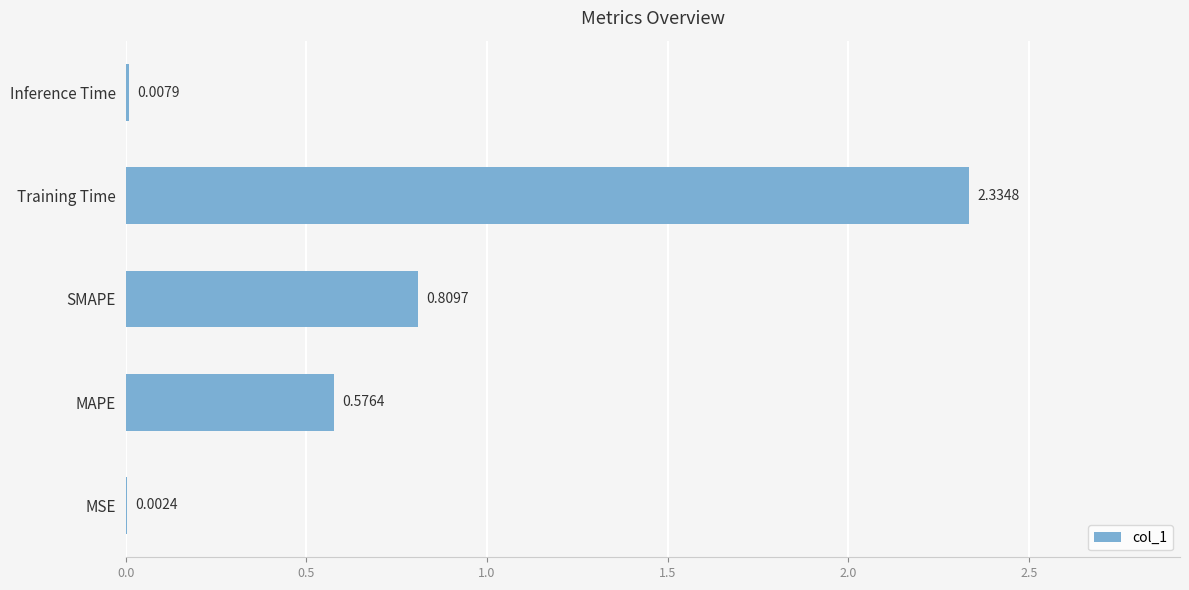

Which label corresponds to the largest value in the chart?

Training Time